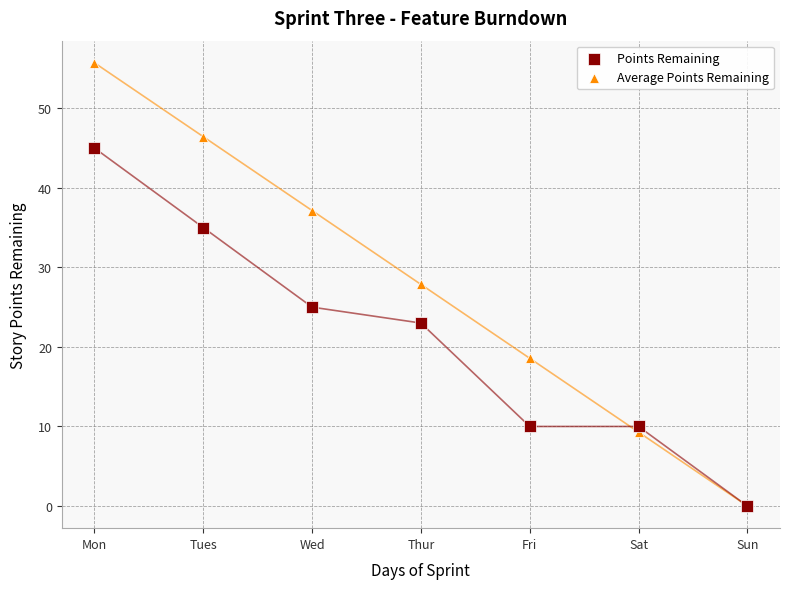

In the Points Remaining series, what Y value is closest to 22?

23.0